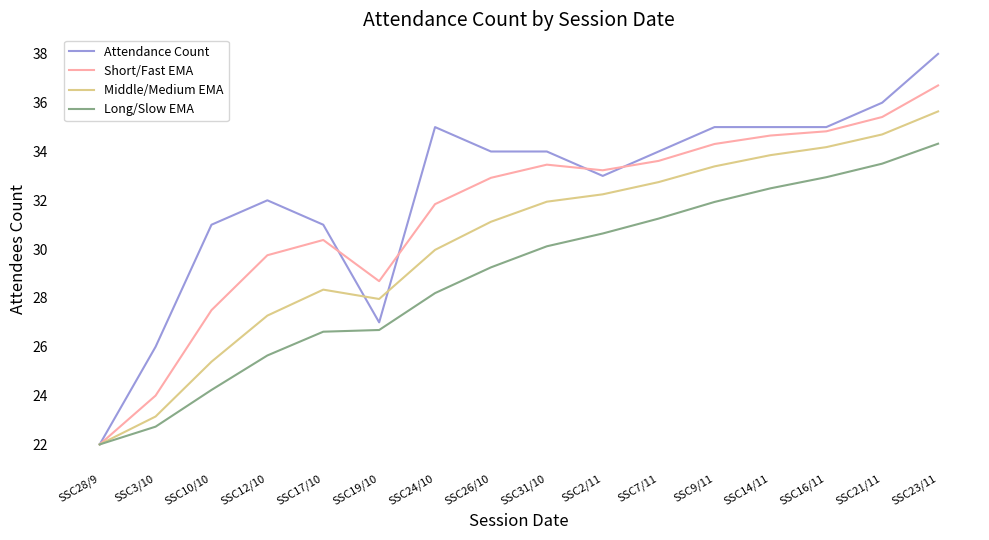

Which series has the largest total across all categories?

Attendance Count